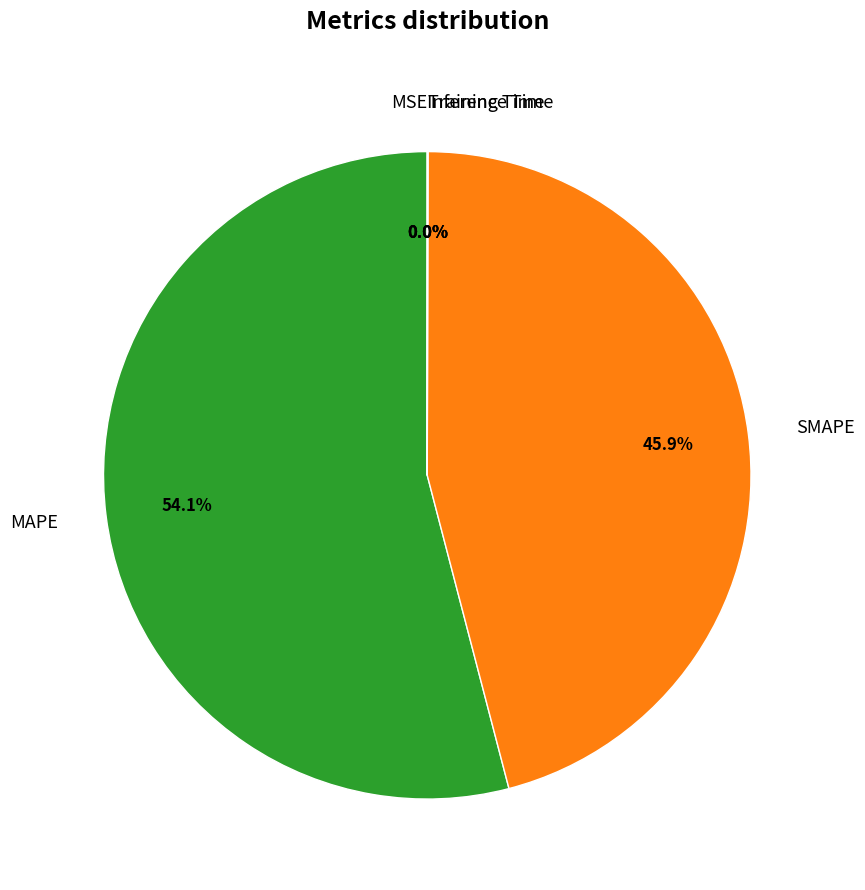

Does MAPE represent more than half of the total?

Yes